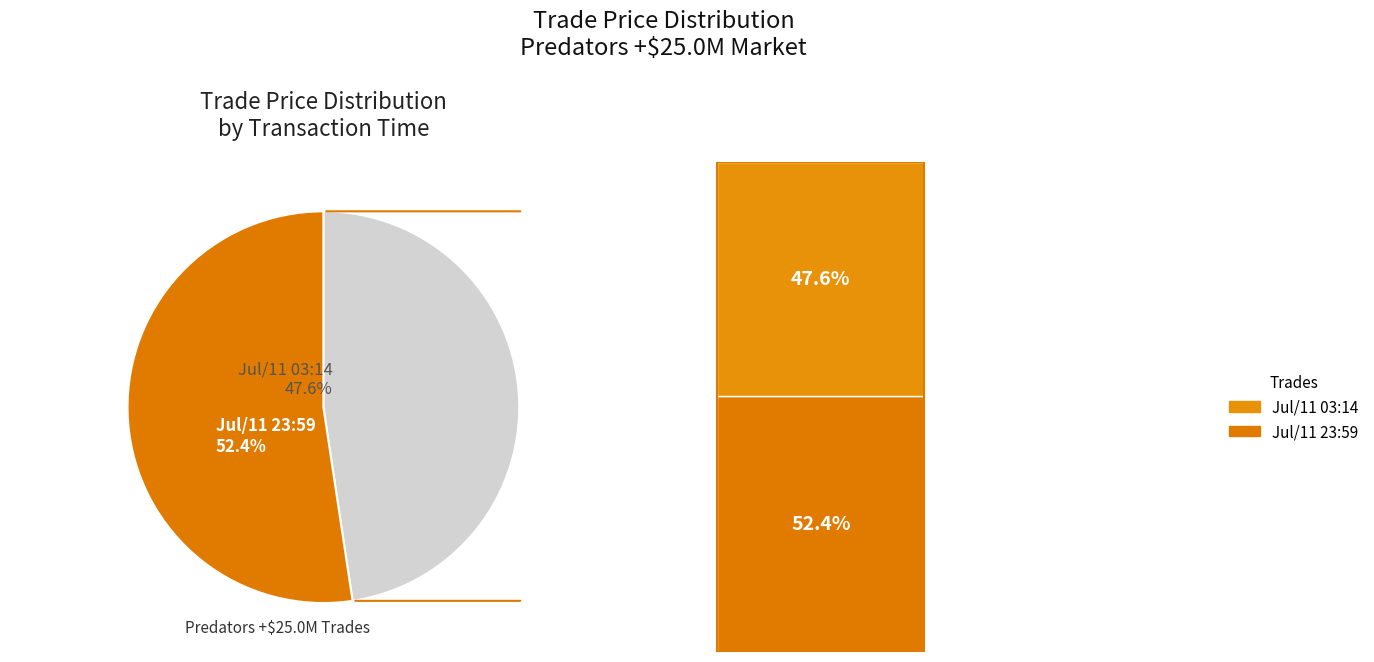

Does any single category account for the majority?

Yes